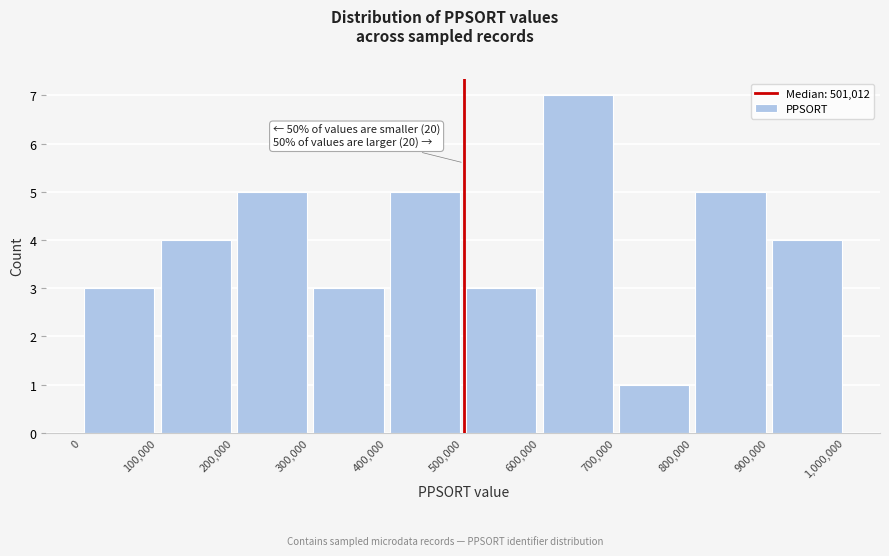

Over which range of the x-axis is the bar tallest?

600,000 to 700,000